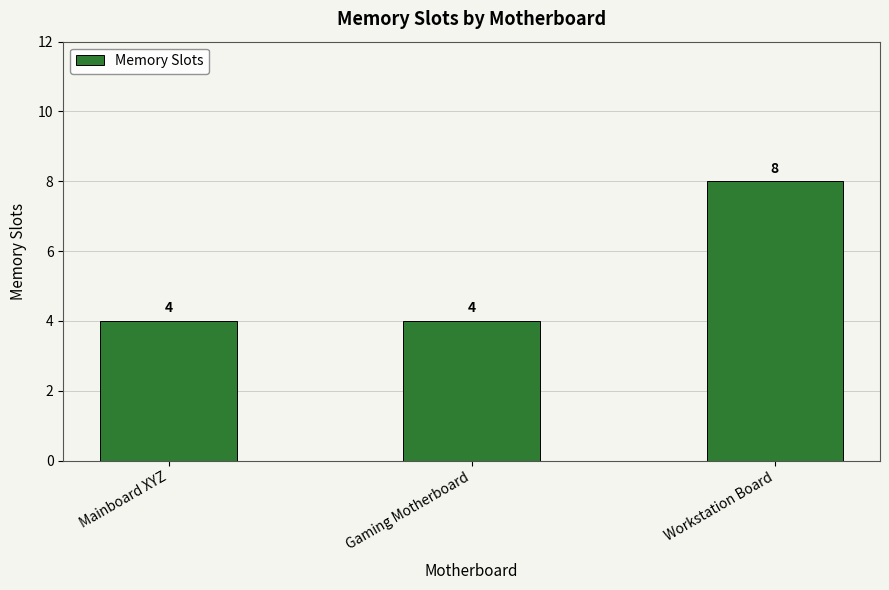

What is the label of the 1st bar from the left?

Mainboard XYZ